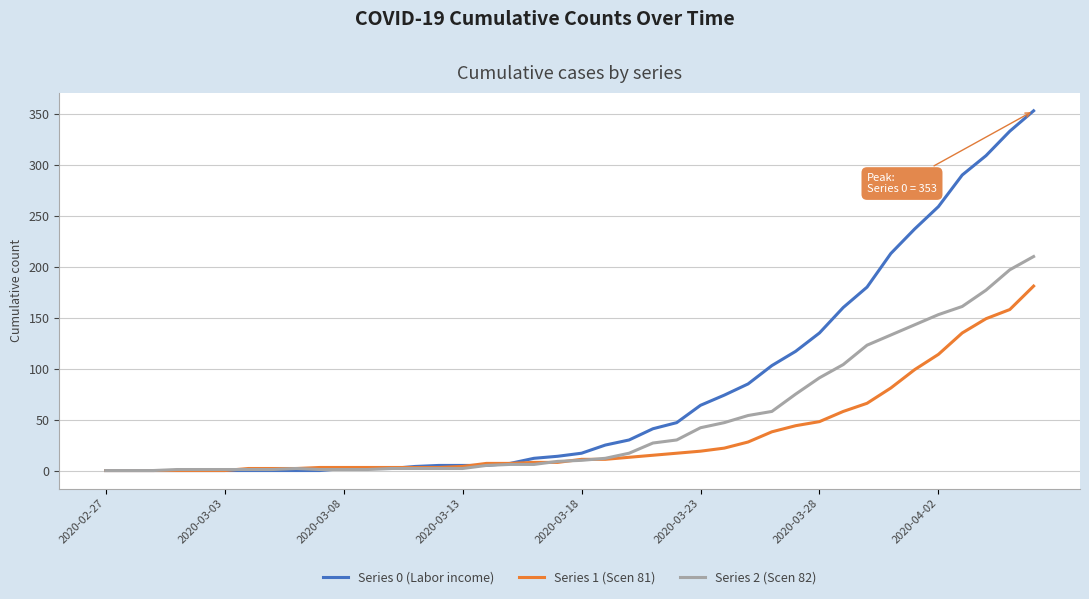

What is the maximum value shown in the chart?

353